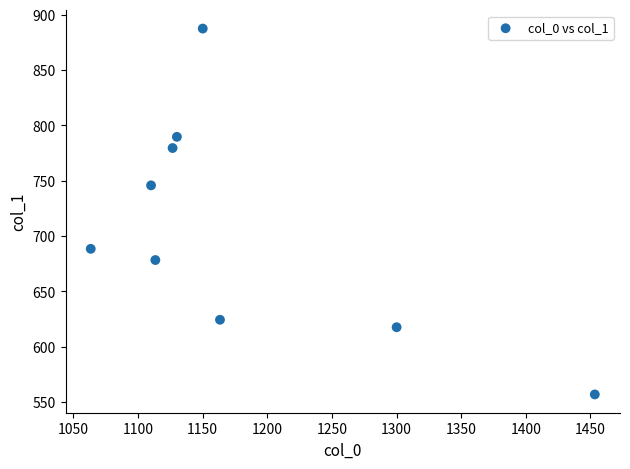

What is the average Y value?

707.6